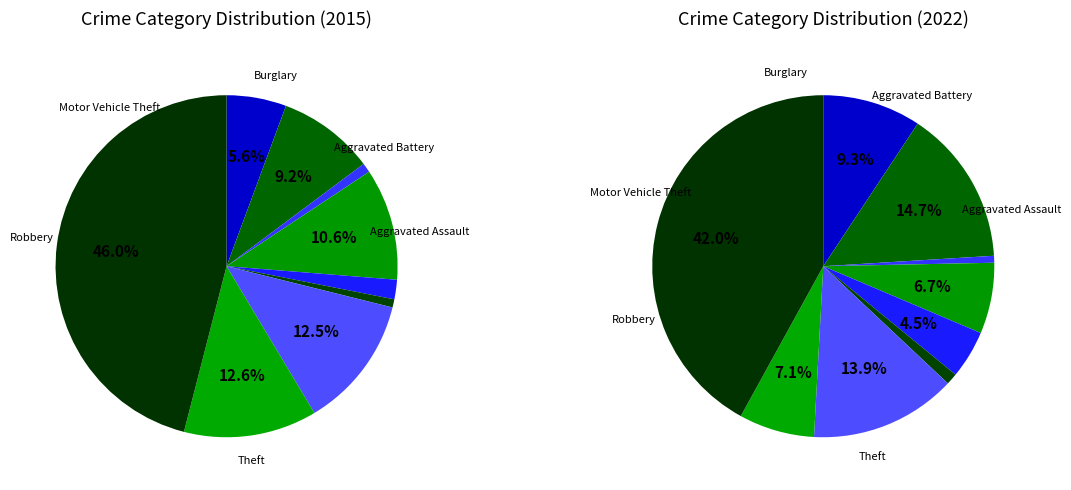

Count the number of slices in the pie.

9